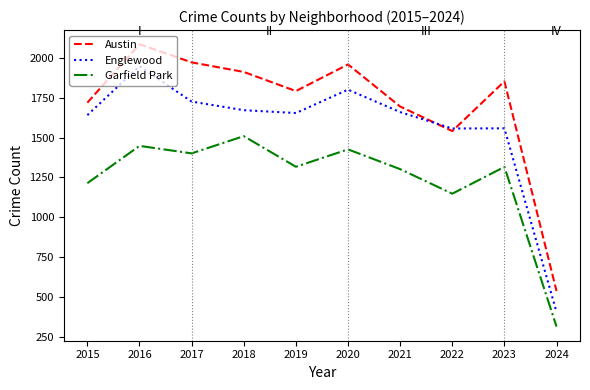

In Garfield Park, how many points are higher than both neighbors (excluding endpoints)?

4